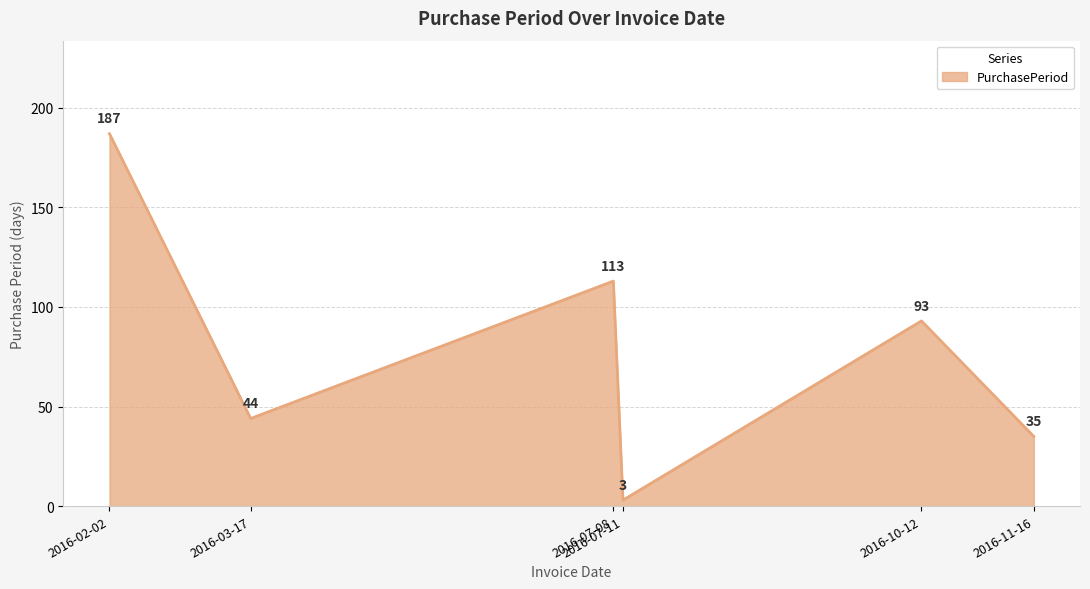

Rank the categories by value from lowest to highest.

2016-07-11, 2016-11-16, 2016-03-17, 2016-10-12, 2016-07-08, 2016-02-02